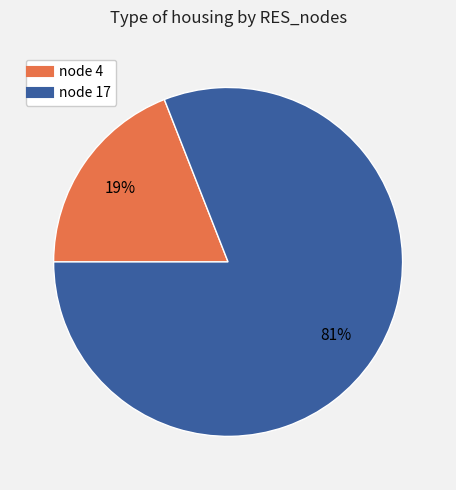

Is there any slice that represents more than half of the pie?

Yes